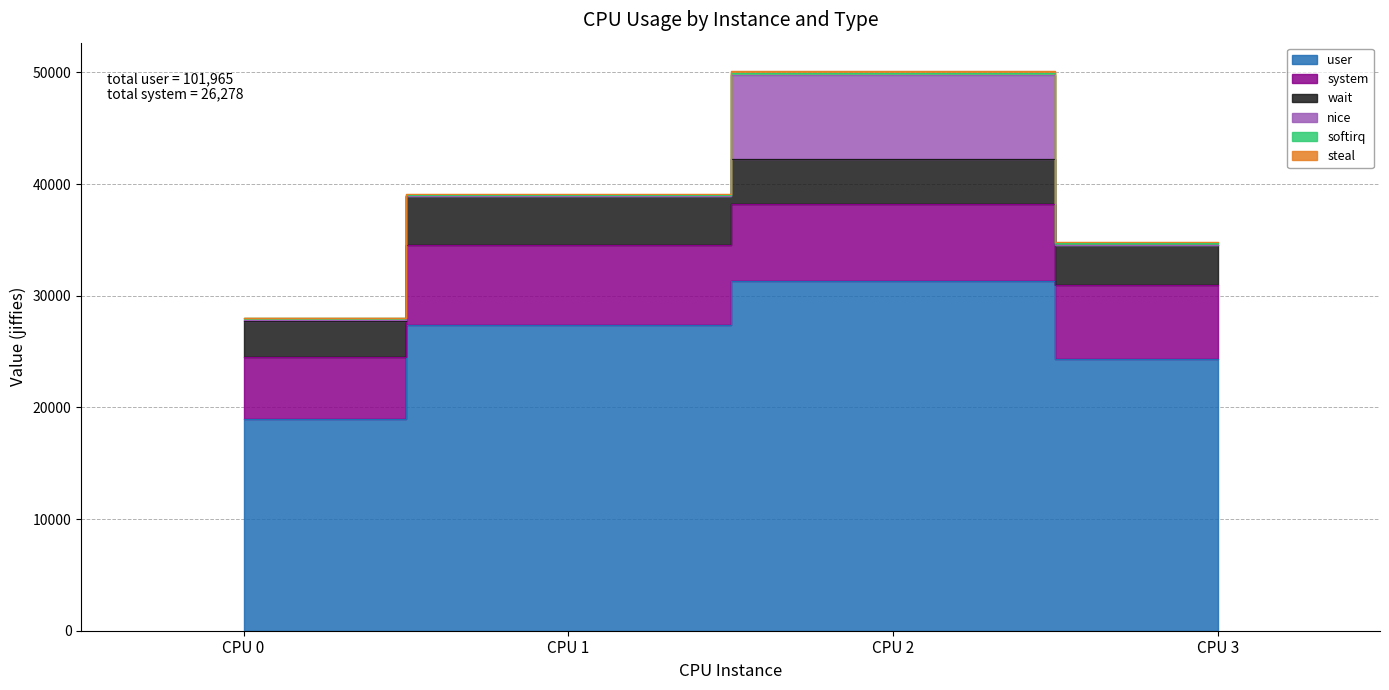

True or false: steal has more than 0 interior local peaks.

True